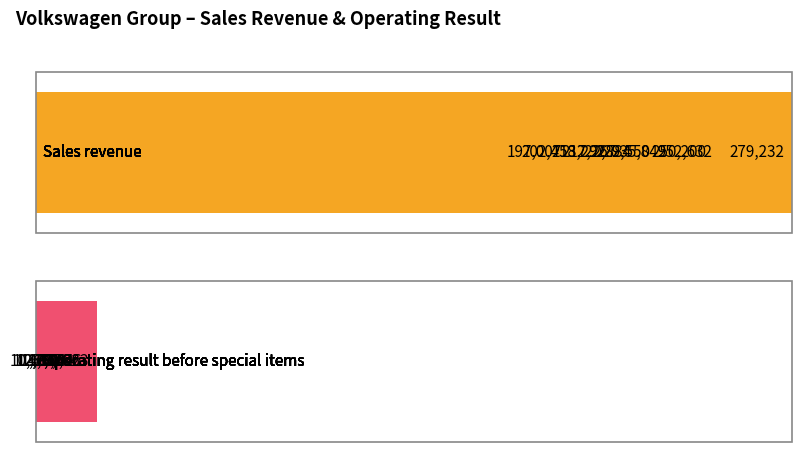

List the series in order of their overall mean, highest first.

Sales revenue, Operating result before special items